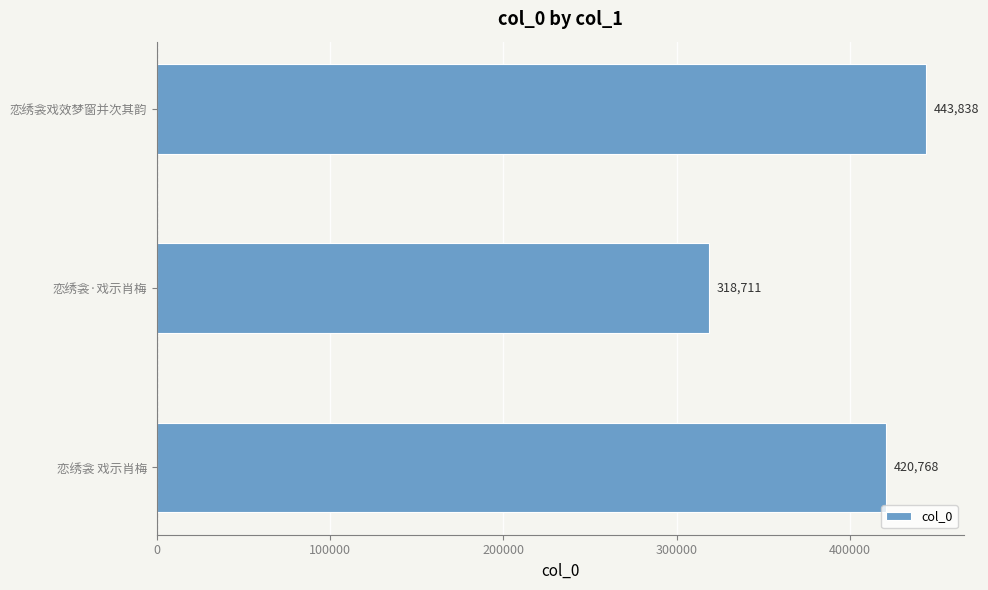

Rank the categories by value from highest to lowest.

恋绣衾戏效梦窗并次其韵, 恋绣衾 戏示肖梅, 恋绣衾·戏示肖梅